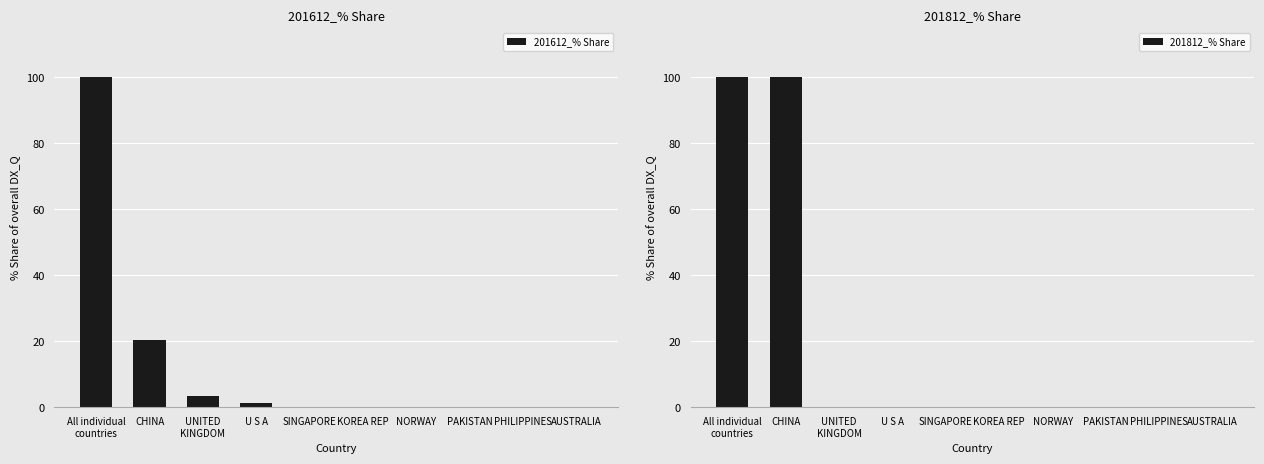

Which series has the largest total across all categories?

201812_% Share